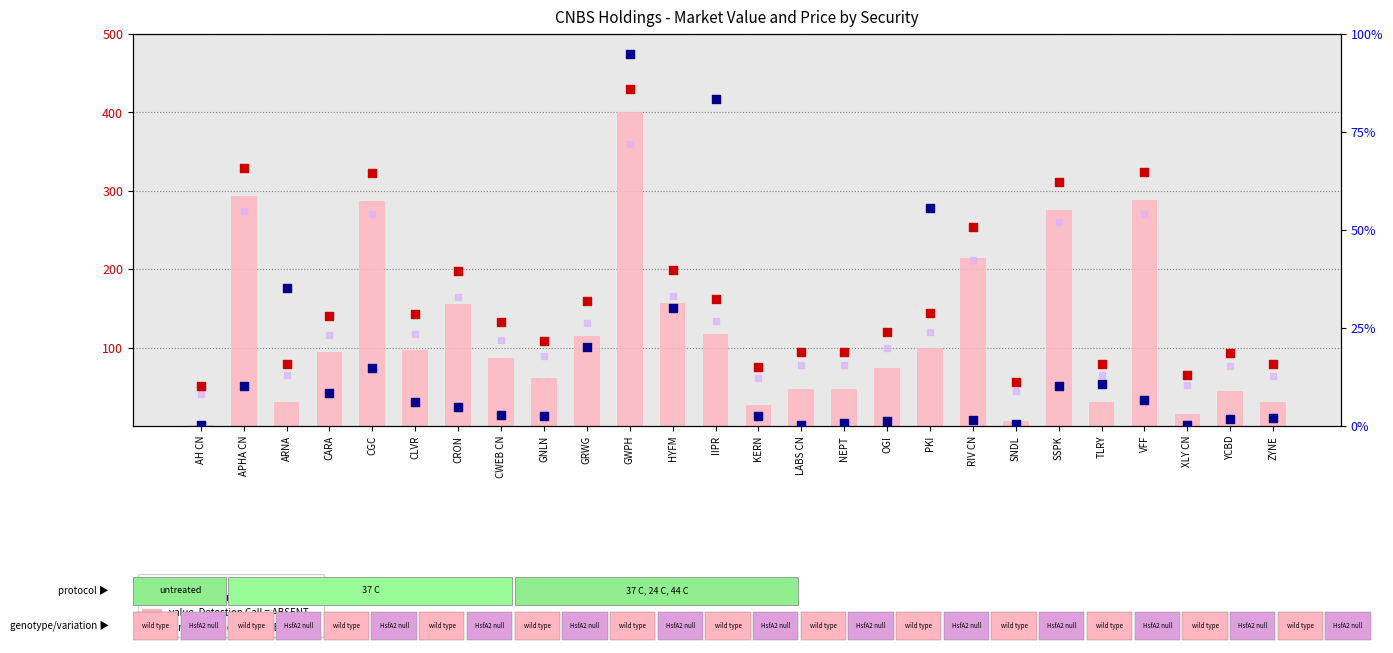

Which series has the largest total across all categories?

count